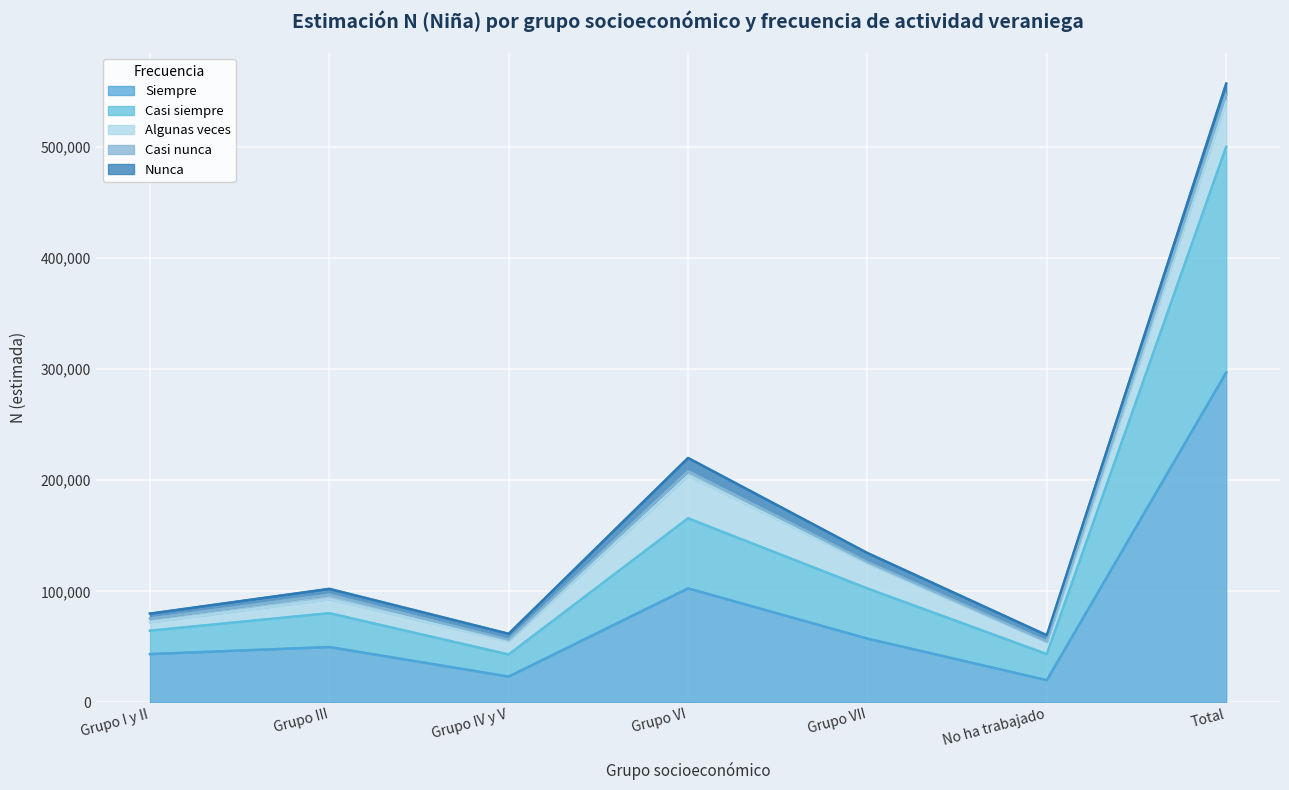

What is the total value across all series at No ha trabajado?

60491